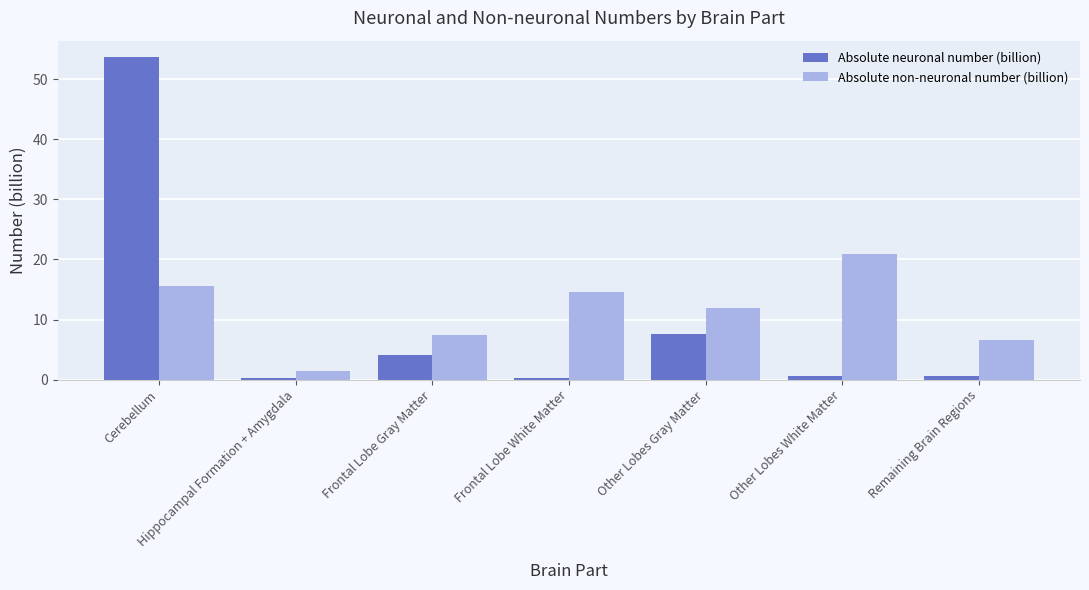

What is the sum of all Absolute non-neuronal number (billion) values?

78.6